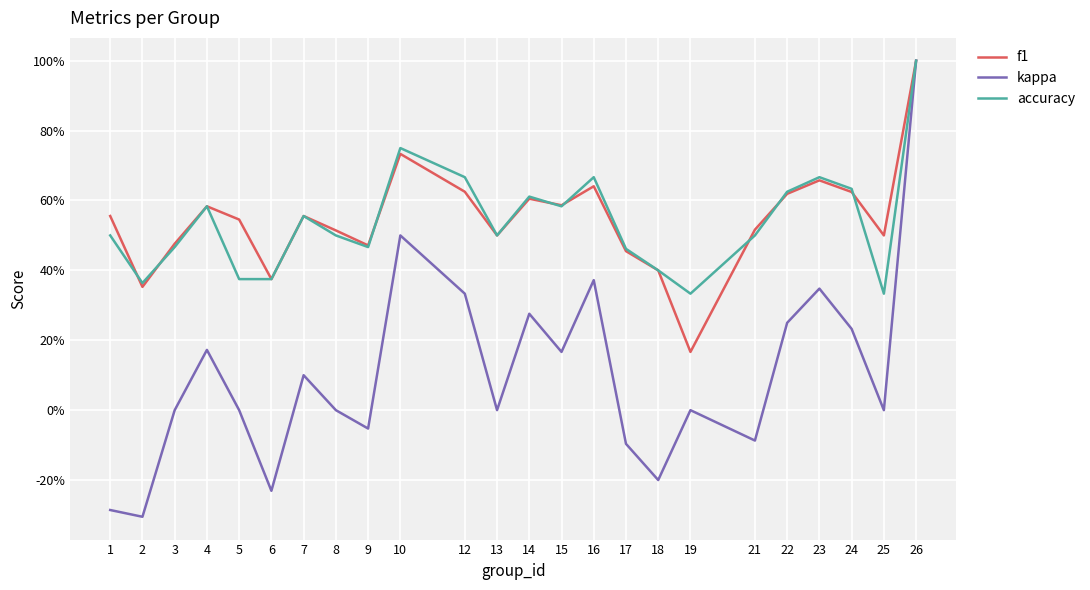

What is the value of the f1 point at the 1st from the left?

0.6